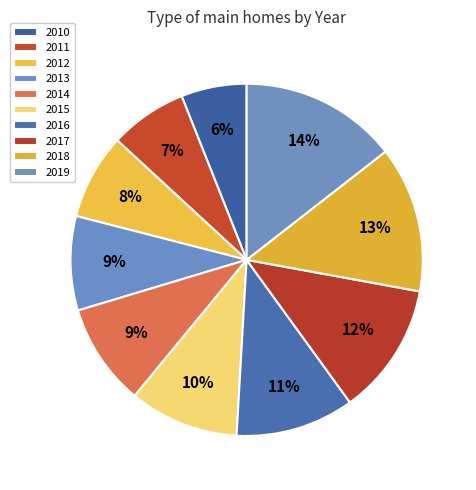

Between 2011 and 2018, which is larger?

2018